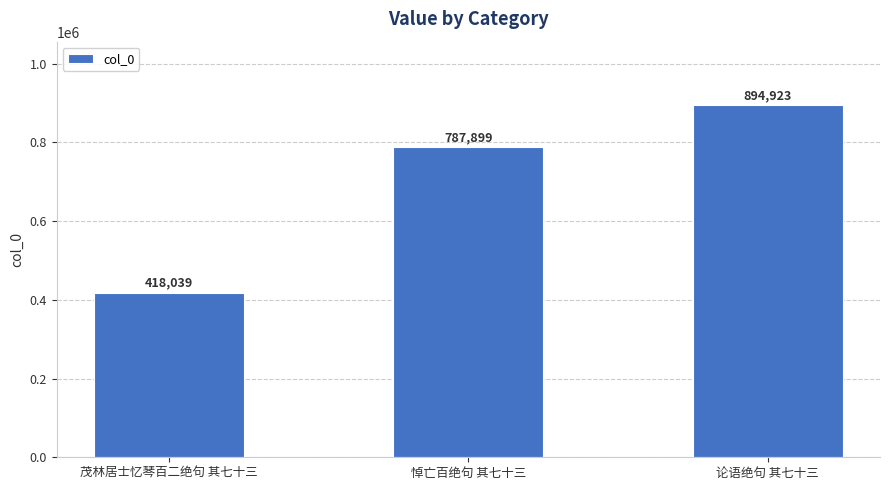

What value does the data have at 论语绝句 其七十三, to the nearest 50?

894900